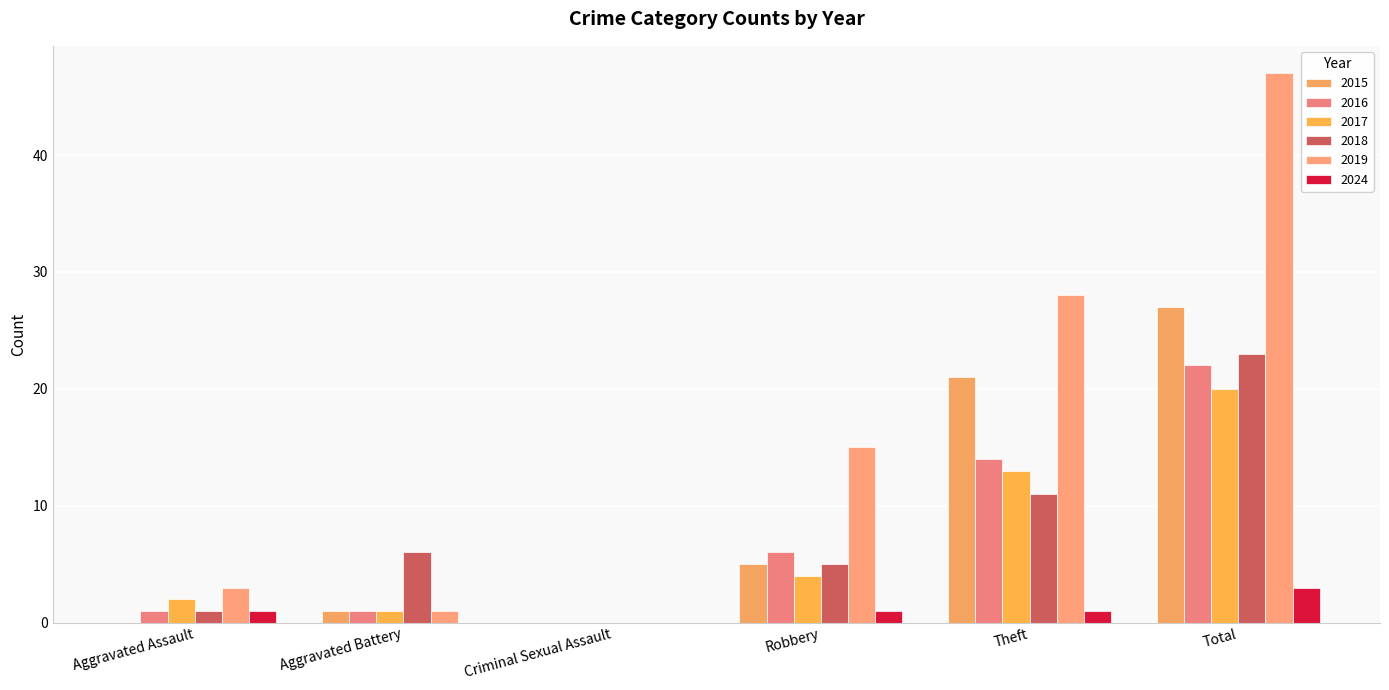

Are the bars horizontal?

No